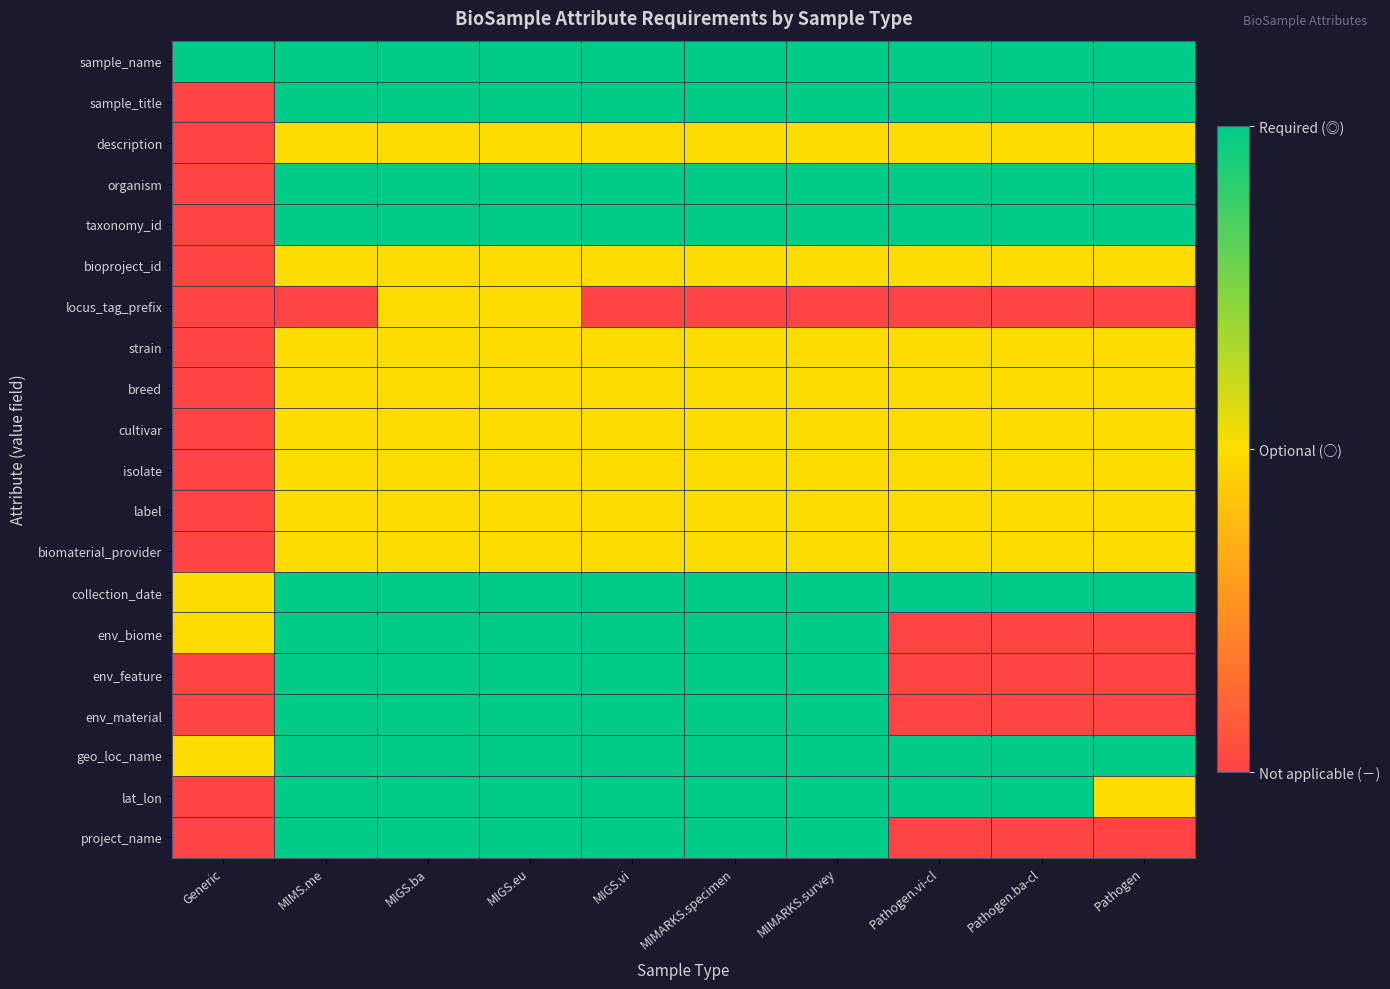

Reading left to right, extract all data points from this chart.

sample_name: Generic=2	MIMS.me=2	MIGS.ba=2	MIGS.eu=2	MIGS.vi=2	MIMARKS.specimen=2	MIMARKS.survey=2	Pathogen.vi-cl=2	Pathogen.ba-cl=2	Pathogen=2
sample_title: Generic=0	MIMS.me=2	MIGS.ba=2	MIGS.eu=2	MIGS.vi=2	MIMARKS.specimen=2	MIMARKS.survey=2	Pathogen.vi-cl=2	Pathogen.ba-cl=2	Pathogen=2
description: Generic=0	MIMS.me=1	MIGS.ba=1	MIGS.eu=1	MIGS.vi=1	MIMARKS.specimen=1	MIMARKS.survey=1	Pathogen.vi-cl=1	Pathogen.ba-cl=1	Pathogen=1
organism: Generic=0	MIMS.me=2	MIGS.ba=2	MIGS.eu=2	MIGS.vi=2	MIMARKS.specimen=2	MIMARKS.survey=2	Pathogen.vi-cl=2	Pathogen.ba-cl=2	Pathogen=2
taxonomy_id: Generic=0	MIMS.me=2	MIGS.ba=2	MIGS.eu=2	MIGS.vi=2	MIMARKS.specimen=2	MIMARKS.survey=2	Pathogen.vi-cl=2	Pathogen.ba-cl=2	Pathogen=2
bioproject_id: Generic=0	MIMS.me=1	MIGS.ba=1	MIGS.eu=1	MIGS.vi=1	MIMARKS.specimen=1	MIMARKS.survey=1	Pathogen.vi-cl=1	Pathogen.ba-cl=1	Pathogen=1
locus_tag_prefix: Generic=0	MIMS.me=0	MIGS.ba=1	MIGS.eu=1	MIGS.vi=0	MIMARKS.specimen=0	MIMARKS.survey=0	Pathogen.vi-cl=0	Pathogen.ba-cl=0	Pathogen=0
strain: Generic=0	MIMS.me=1	MIGS.ba=1	MIGS.eu=1	MIGS.vi=1	MIMARKS.specimen=1	MIMARKS.survey=1	Pathogen.vi-cl=1	Pathogen.ba-cl=1	Pathogen=1
breed: Generic=0	MIMS.me=1	MIGS.ba=1	MIGS.eu=1	MIGS.vi=1	MIMARKS.specimen=1	MIMARKS.survey=1	Pathogen.vi-cl=1	Pathogen.ba-cl=1	Pathogen=1
cultivar: Generic=0	MIMS.me=1	MIGS.ba=1	MIGS.eu=1	MIGS.vi=1	MIMARKS.specimen=1	MIMARKS.survey=1	Pathogen.vi-cl=1	Pathogen.ba-cl=1	Pathogen=1
isolate: Generic=0	MIMS.me=1	MIGS.ba=1	MIGS.eu=1	MIGS.vi=1	MIMARKS.specimen=1	MIMARKS.survey=1	Pathogen.vi-cl=1	Pathogen.ba-cl=1	Pathogen=1
label: Generic=0	MIMS.me=1	MIGS.ba=1	MIGS.eu=1	MIGS.vi=1	MIMARKS.specimen=1	MIMARKS.survey=1	Pathogen.vi-cl=1	Pathogen.ba-cl=1	Pathogen=1
biomaterial_provider: Generic=0	MIMS.me=1	MIGS.ba=1	MIGS.eu=1	MIGS.vi=1	MIMARKS.specimen=1	MIMARKS.survey=1	Pathogen.vi-cl=1	Pathogen.ba-cl=1	Pathogen=1
collection_date: Generic=1	MIMS.me=2	MIGS.ba=2	MIGS.eu=2	MIGS.vi=2	MIMARKS.specimen=2	MIMARKS.survey=2	Pathogen.vi-cl=2	Pathogen.ba-cl=2	Pathogen=2
env_biome: Generic=1	MIMS.me=2	MIGS.ba=2	MIGS.eu=2	MIGS.vi=2	MIMARKS.specimen=2	MIMARKS.survey=2	Pathogen.vi-cl=0	Pathogen.ba-cl=0	Pathogen=0
env_feature: Generic=0	MIMS.me=2	MIGS.ba=2	MIGS.eu=2	MIGS.vi=2	MIMARKS.specimen=2	MIMARKS.survey=2	Pathogen.vi-cl=0	Pathogen.ba-cl=0	Pathogen=0
env_material: Generic=0	MIMS.me=2	MIGS.ba=2	MIGS.eu=2	MIGS.vi=2	MIMARKS.specimen=2	MIMARKS.survey=2	Pathogen.vi-cl=0	Pathogen.ba-cl=0	Pathogen=0
geo_loc_name: Generic=1	MIMS.me=2	MIGS.ba=2	MIGS.eu=2	MIGS.vi=2	MIMARKS.specimen=2	MIMARKS.survey=2	Pathogen.vi-cl=2	Pathogen.ba-cl=2	Pathogen=2
lat_lon: Generic=0	MIMS.me=2	MIGS.ba=2	MIGS.eu=2	MIGS.vi=2	MIMARKS.specimen=2	MIMARKS.survey=2	Pathogen.vi-cl=2	Pathogen.ba-cl=2	Pathogen=1
project_name: Generic=0	MIMS.me=2	MIGS.ba=2	MIGS.eu=2	MIGS.vi=2	MIMARKS.specimen=2	MIMARKS.survey=2	Pathogen.vi-cl=0	Pathogen.ba-cl=0	Pathogen=0